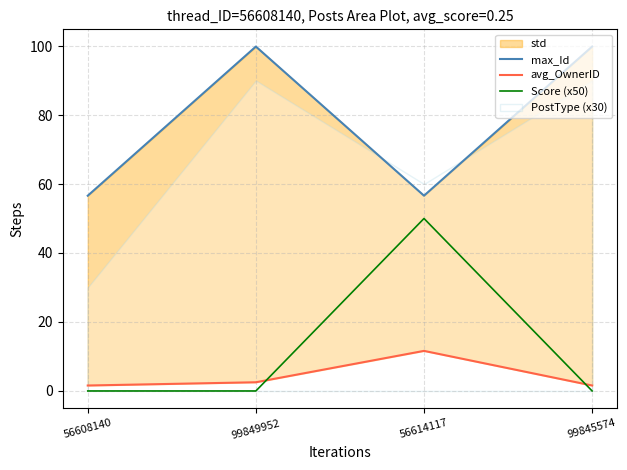

What is the maximum value shown in the chart?

99.8